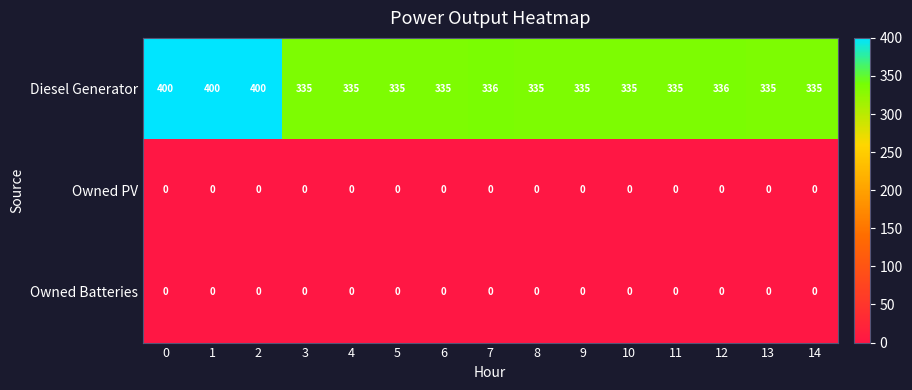

What is the spread (max minus min) of values at 0?

400